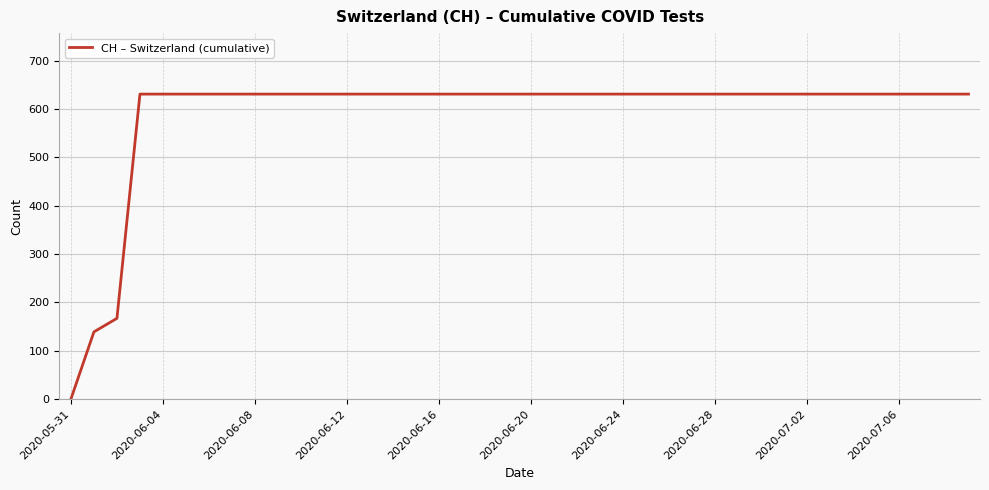

Does the chart display data point markers on the line(s)?

No